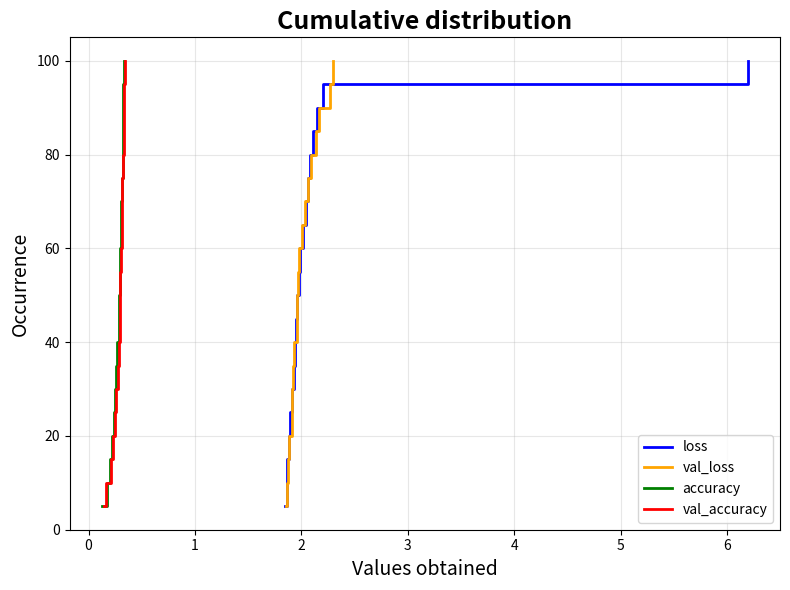

True or false: val_accuracy and val_loss cross at least once.

False